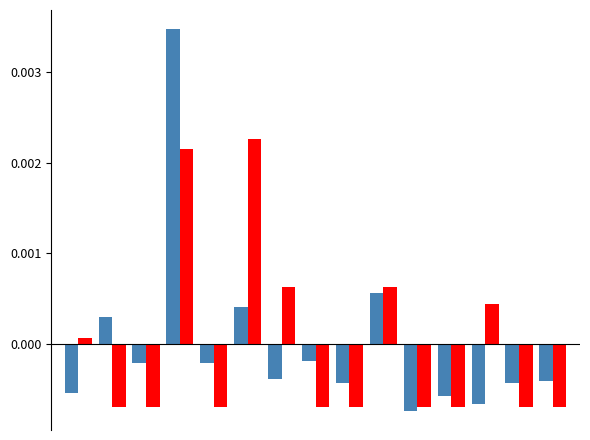

How many series are shown in this chart?

2